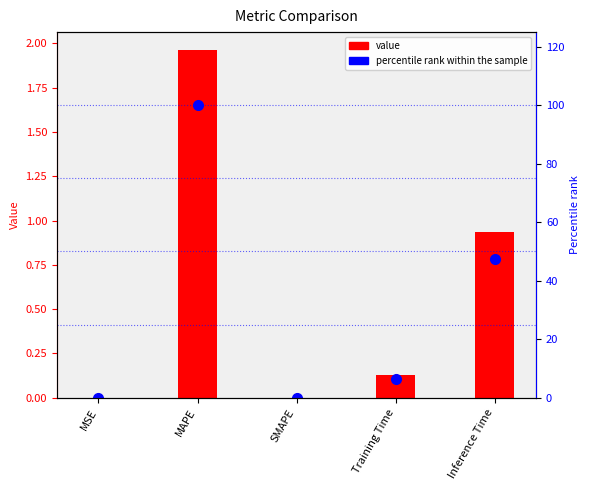

How many groups of bars are there?

5